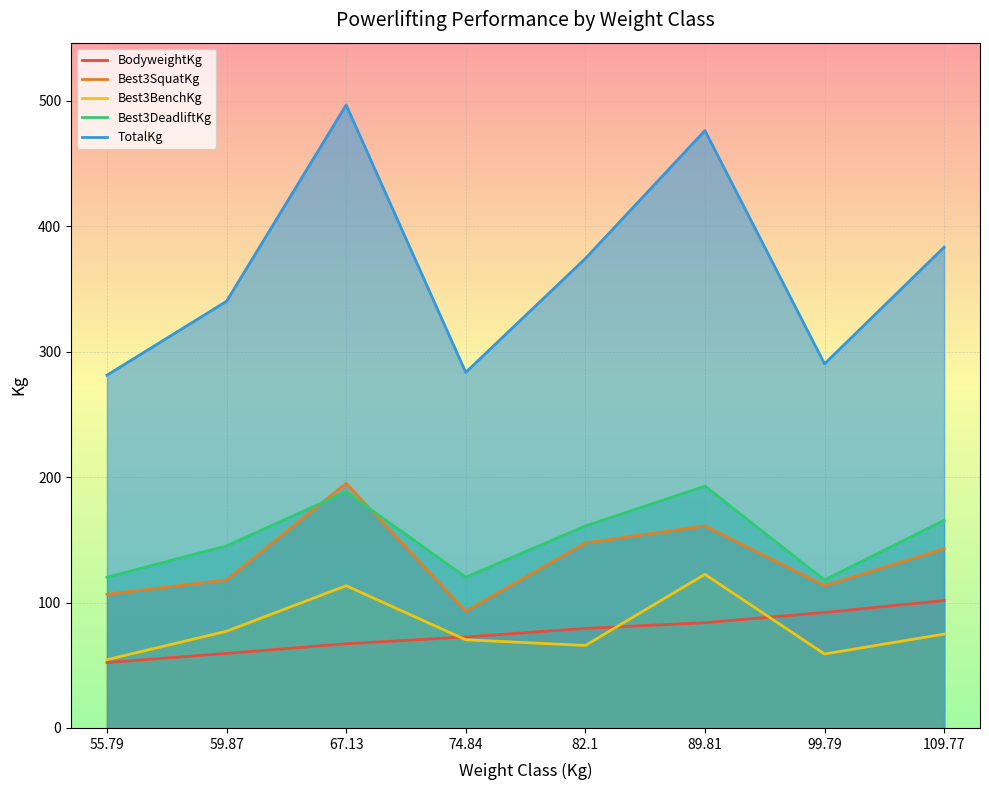

How many lines are shown in the chart?

5